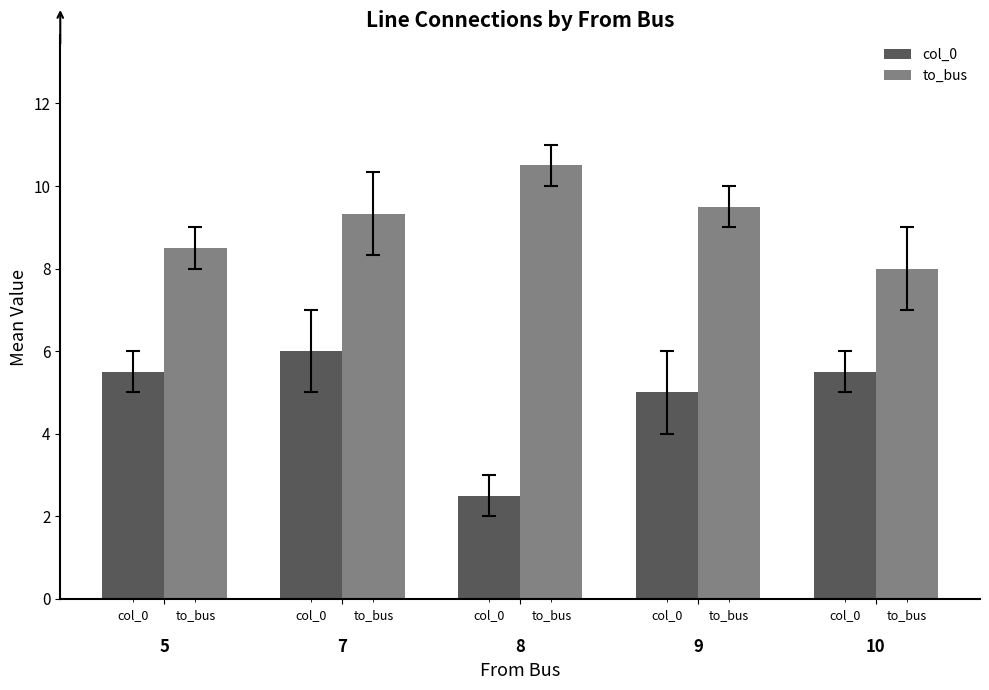

Count the number of categories in the chart.

5